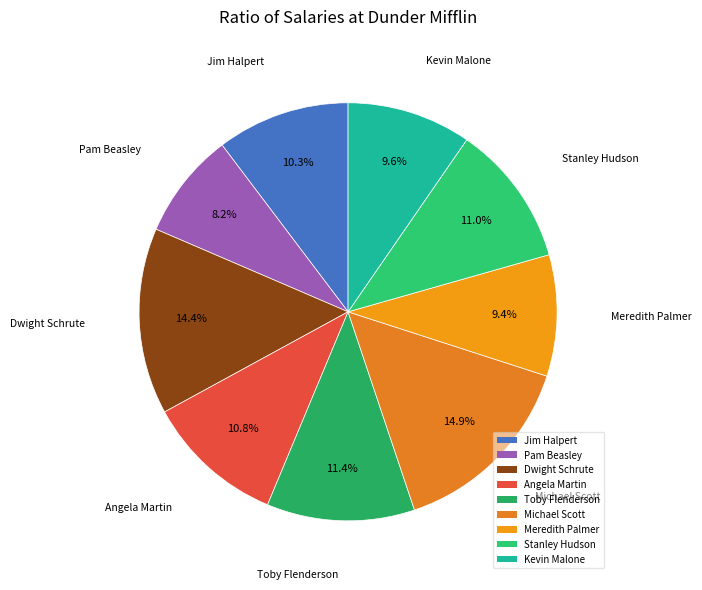

Approximately how many times larger is the value at Stanley Hudson compared to Kevin Malone?

1.1